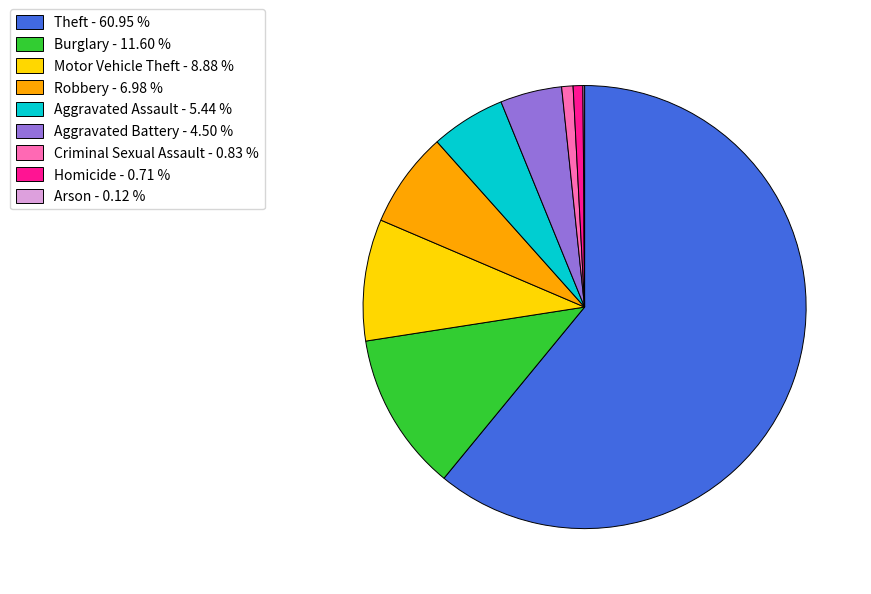

Is there a majority slice in this chart?

Yes